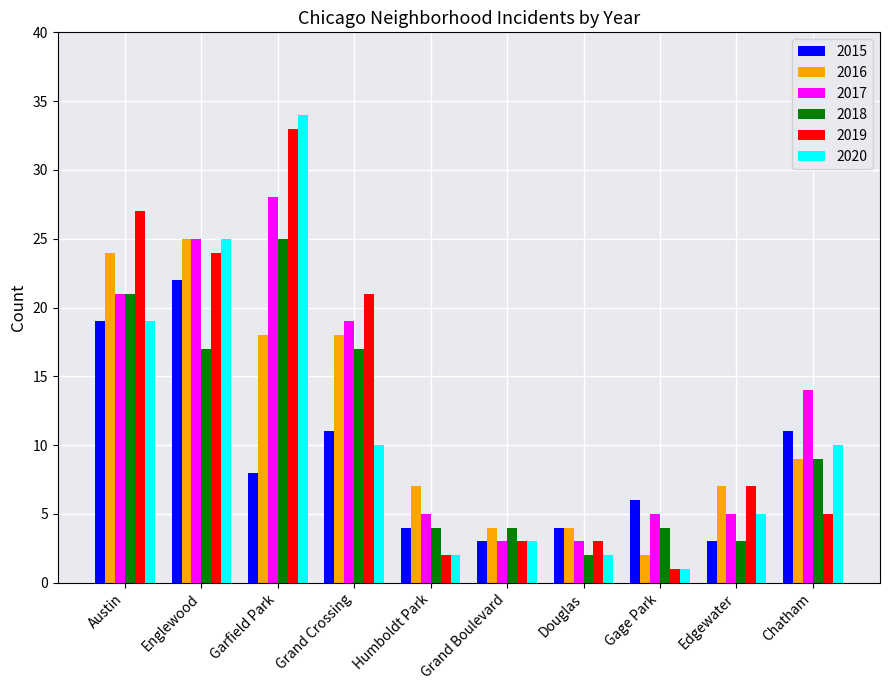

Is it true that 2019 equals 7 at Edgewater?

True